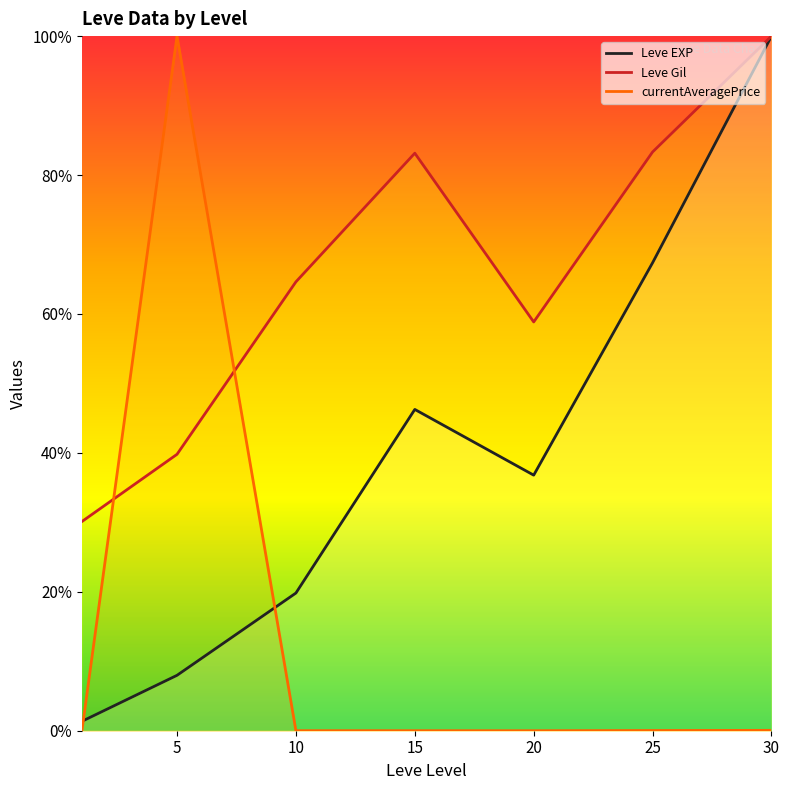

Which series changed the most between 10 and 25?

Leve EXP